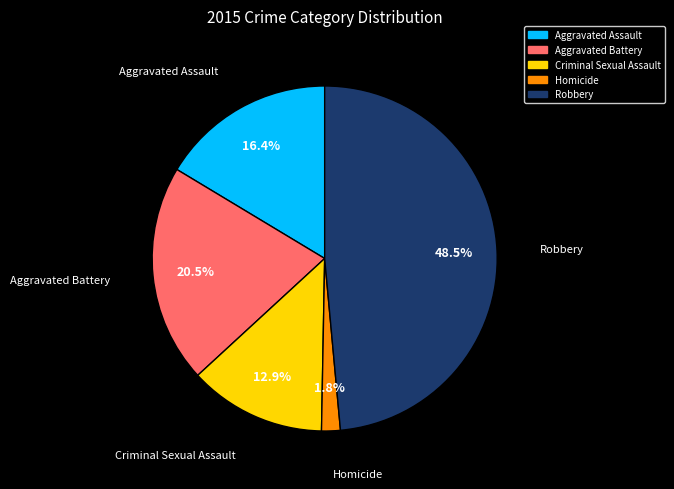

Do Aggravated Battery and Robbery together represent more than half of the pie?

Yes